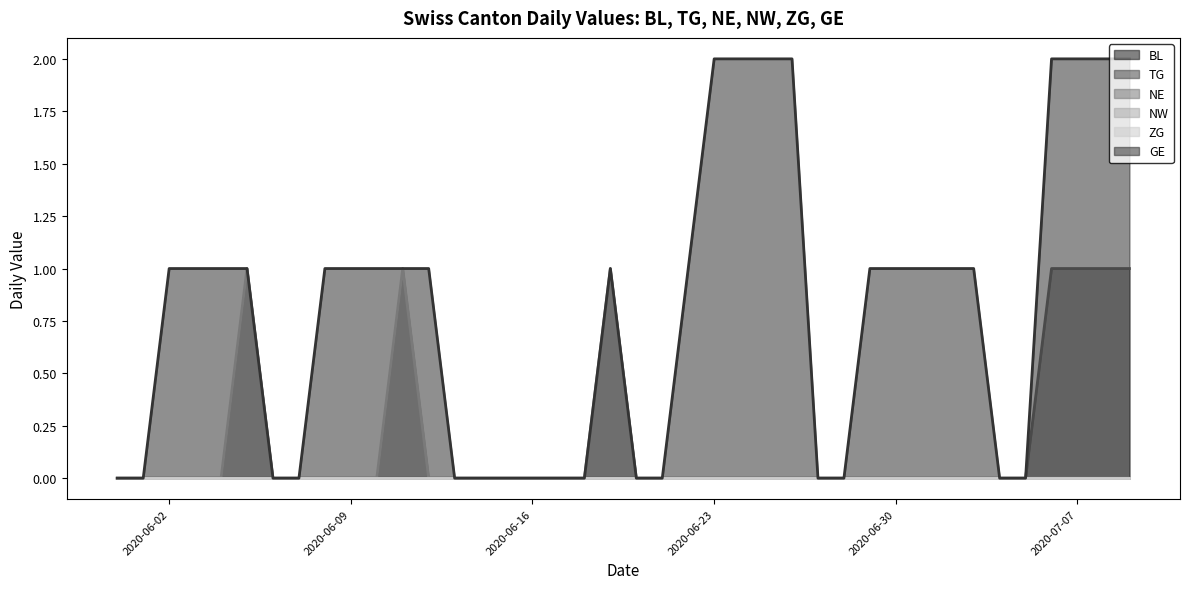

Rank the categories by GE value from highest to lowest.

2020-06-23, 2020-06-24, 2020-06-25, 2020-06-26, 2020-07-06, 2020-07-07, 2020-07-08, 2020-07-09, 2020-06-02, 2020-06-03, 2020-06-04, 2020-06-05, 2020-06-08, 2020-06-09, 2020-06-10, 2020-06-11, 2020-06-12, 2020-06-19, 2020-06-22, 2020-06-29, 2020-06-30, 2020-07-01, 2020-07-02, 2020-07-03, 2020-05-31, 2020-06-01, 2020-06-06, 2020-06-07, 2020-06-13, 2020-06-14, 2020-06-15, 2020-06-16, 2020-06-17, 2020-06-18, 2020-06-20, 2020-06-21, 2020-06-27, 2020-06-28, 2020-07-04, 2020-07-05